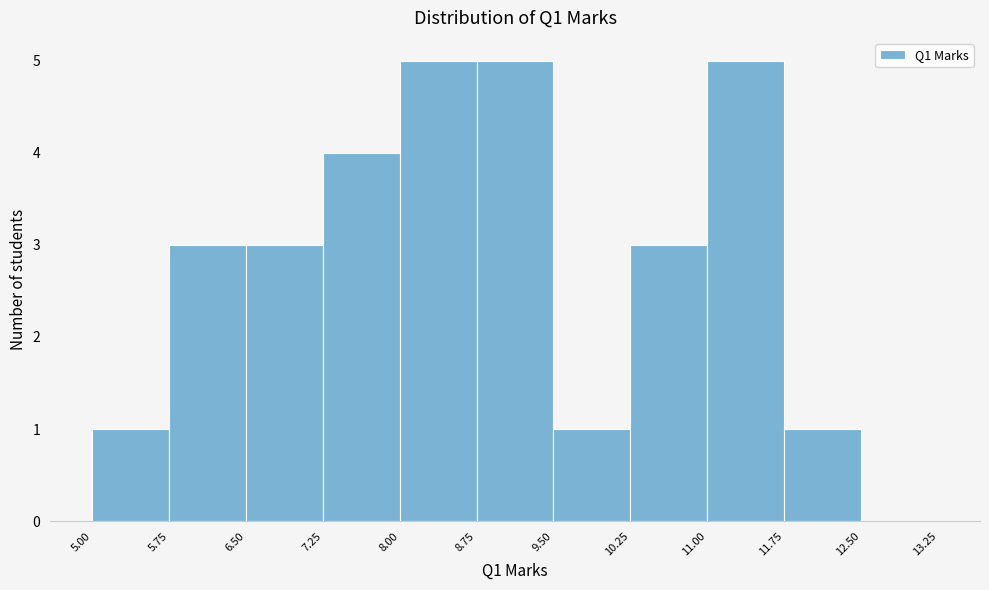

What is the height of the bar covering 8.75 to 9.50 on the x-axis? The values are not printed on the chart, so give them approximately, as read against the axis.

5